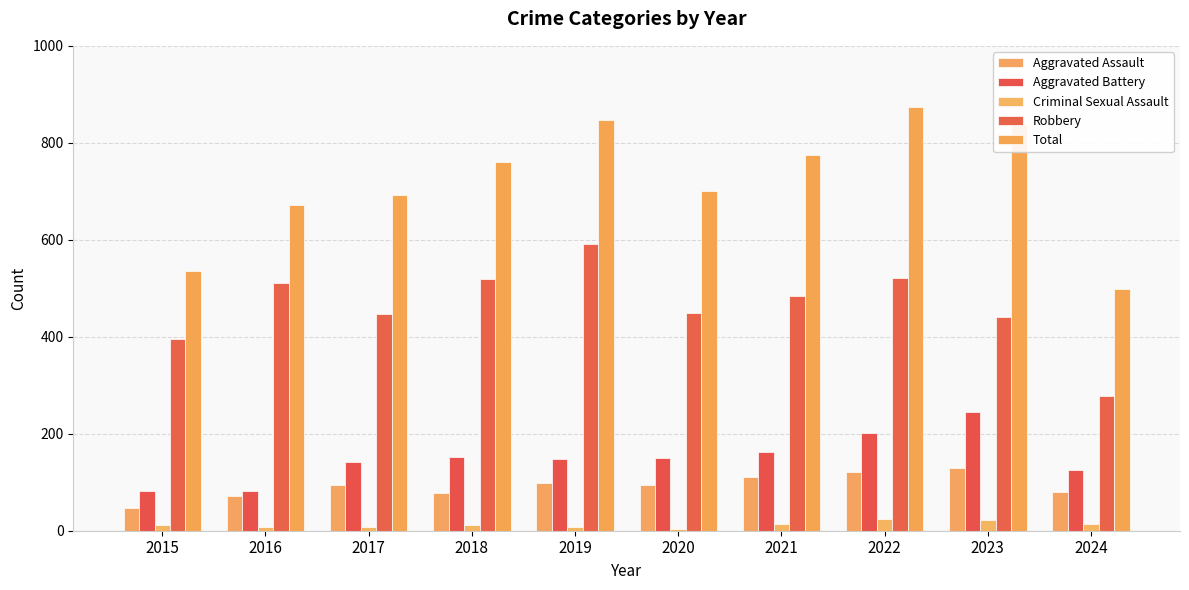

Reading left to right, what are all the values shown in this chart?

Aggravated Assault: 46	71	95	77	98	94	110	121	130	79
Aggravated Battery: 82	82	142	152	148	150	163	202	244	125
Criminal Sexual Assault: 12	8	8	11	8	3	14	24	22	13
Robbery: 395	510	446	520	591	450	484	521	440	278
Total: 535	672	692	761	847	700	775	873	838	498